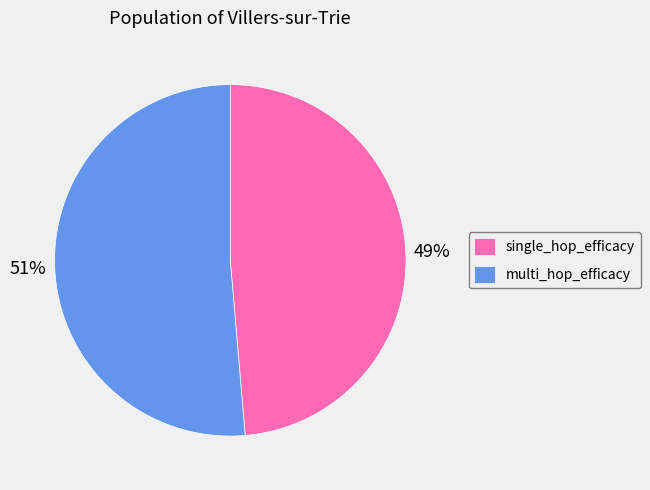

To the nearest percent, what percentage of the pie is multi_hop_efficacy?

51%